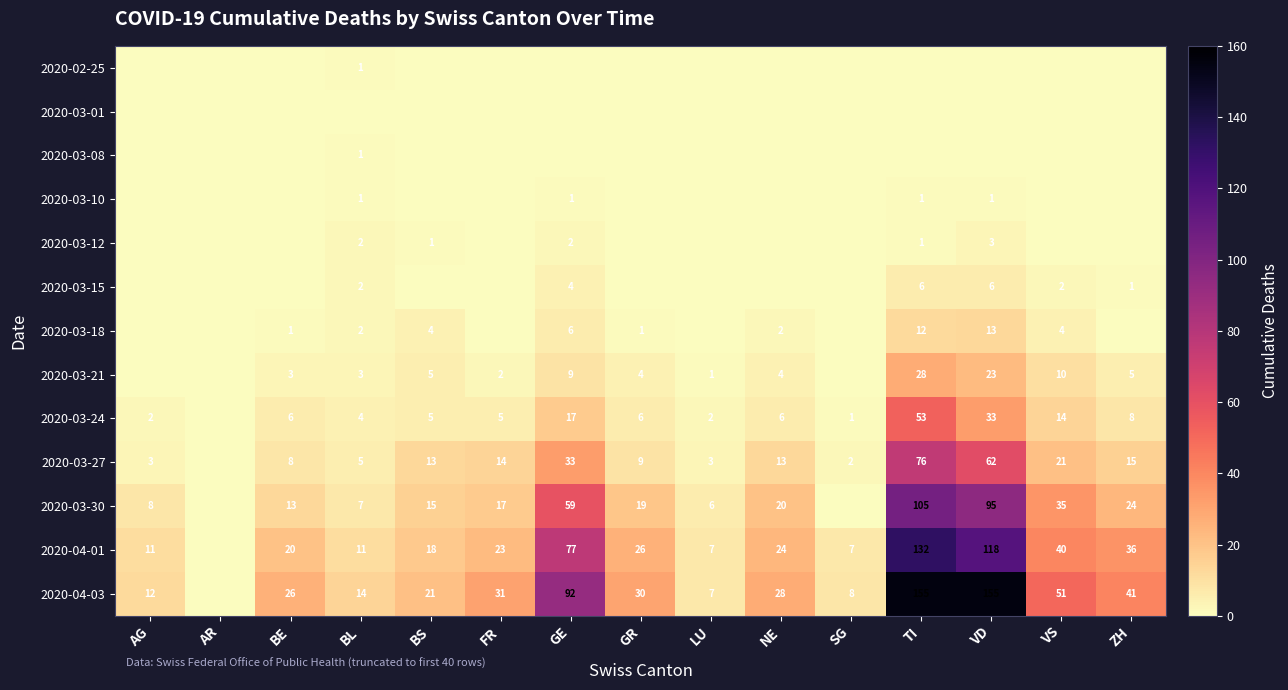

Which category has the highest value across all series?

TI